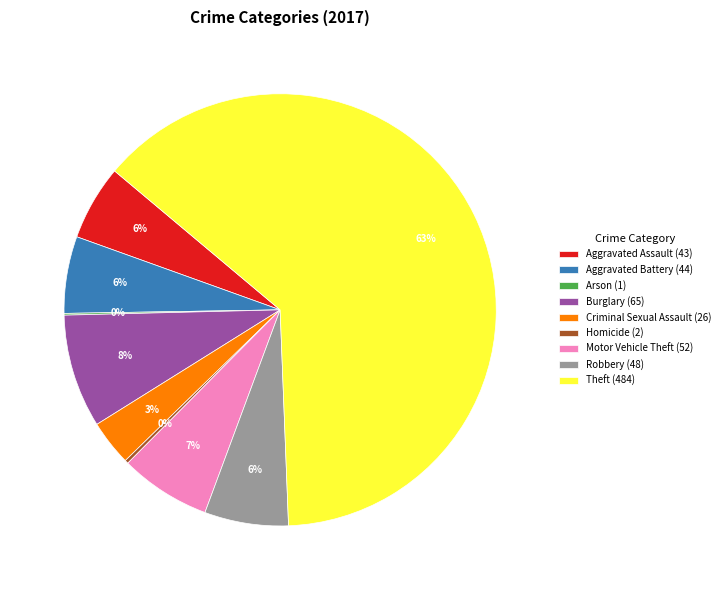

Is there a majority slice in this chart?

Yes